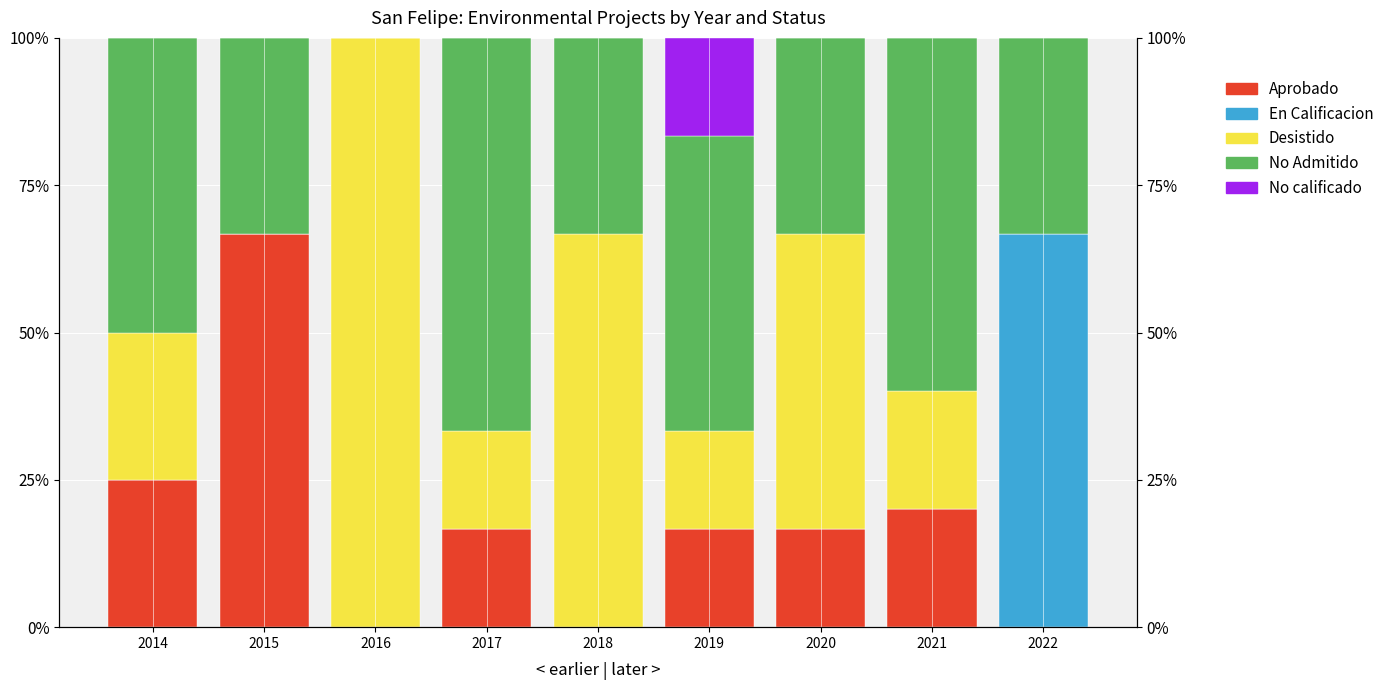

At 2020, list the series in order from largest to smallest.

Desistido, No Admitido, Aprobado, En Calificacion, No calificado